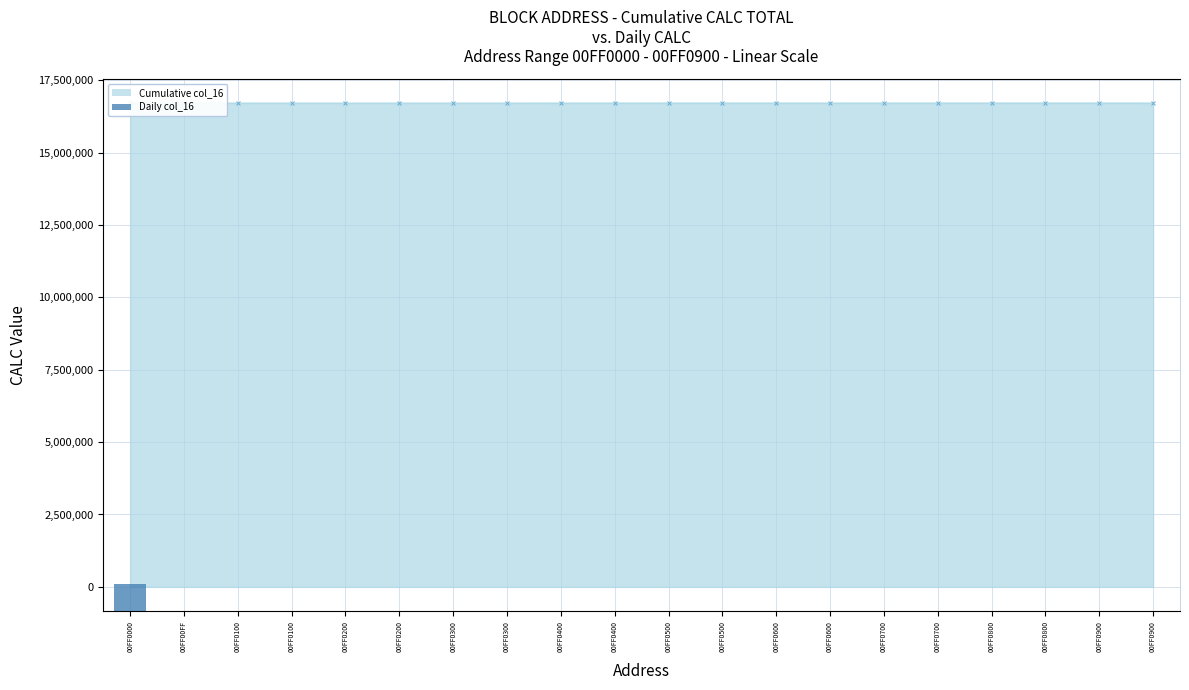

Is it true that the value at 00FF0200 is 440?

False